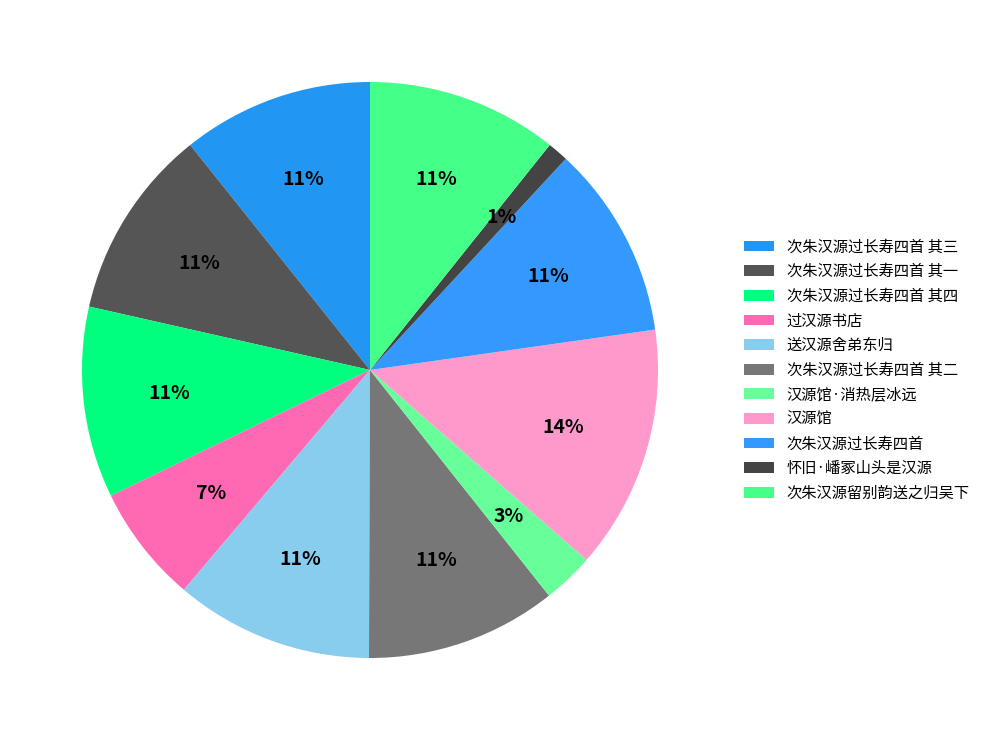

Count the number of slices in the pie.

11